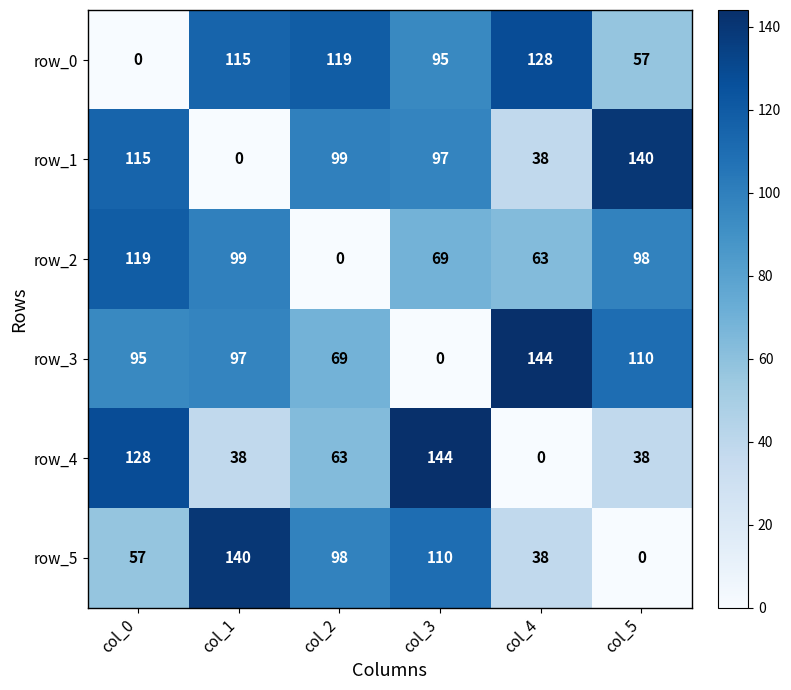

At which label does row_4 reach its peak?

col_3